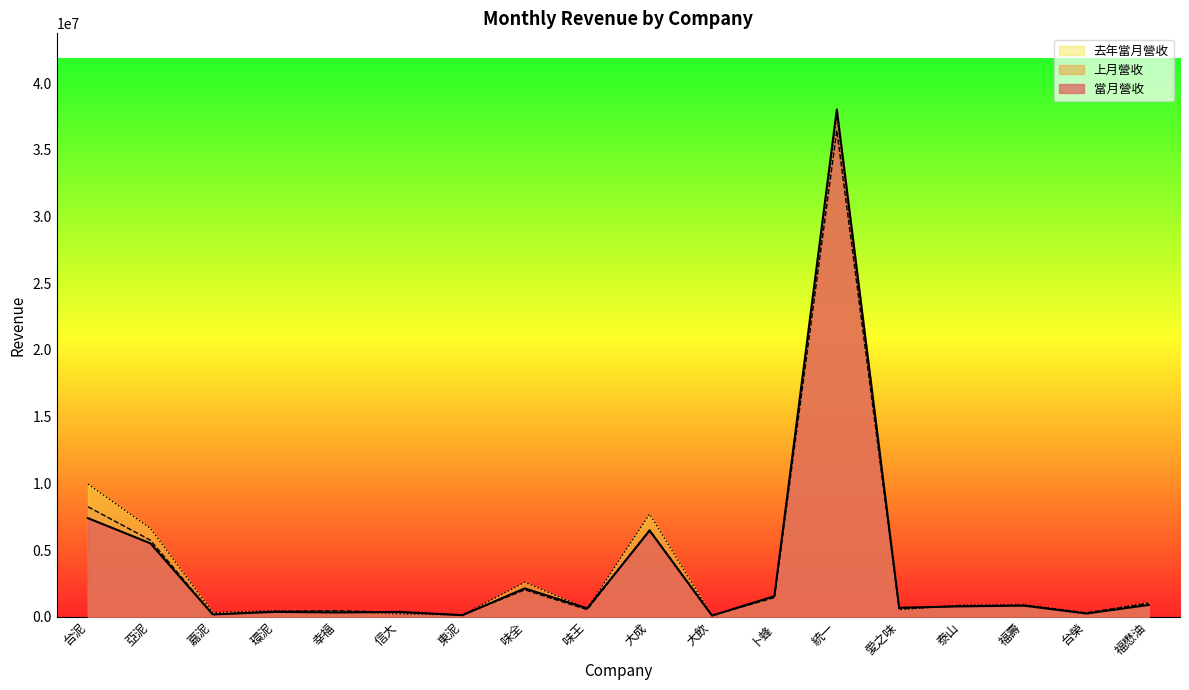

What is the maximum value shown in the chart?

38024881